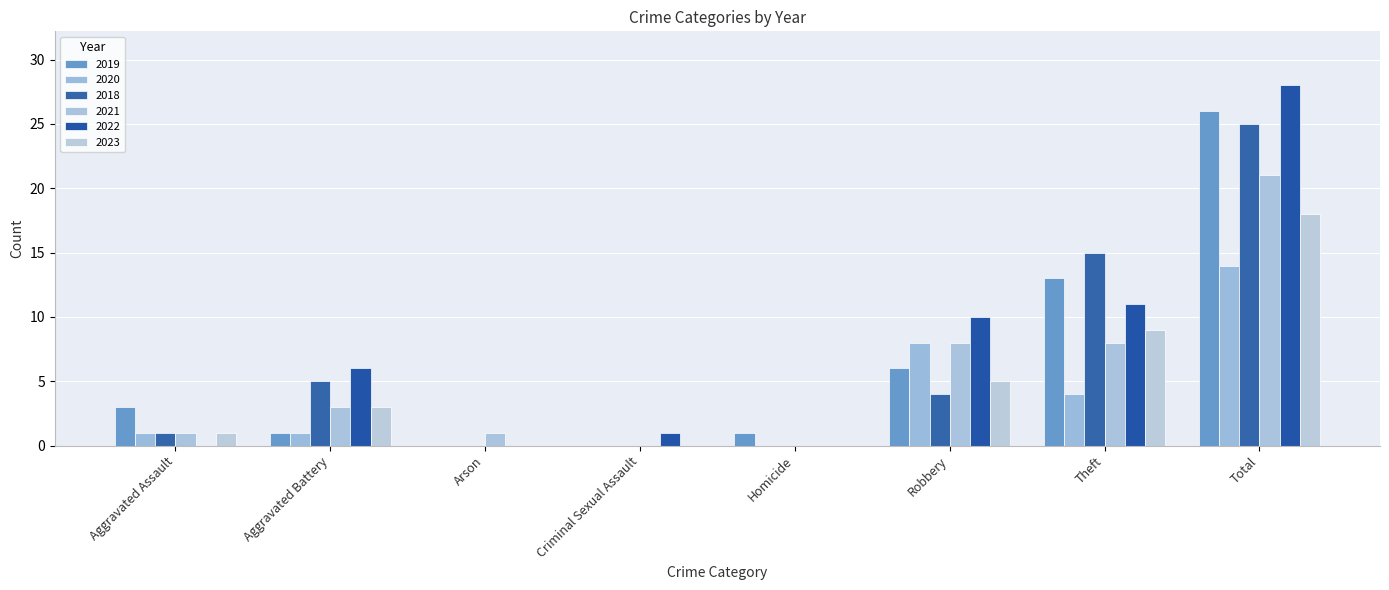

What is the label of the 1st bar from the right?

Total